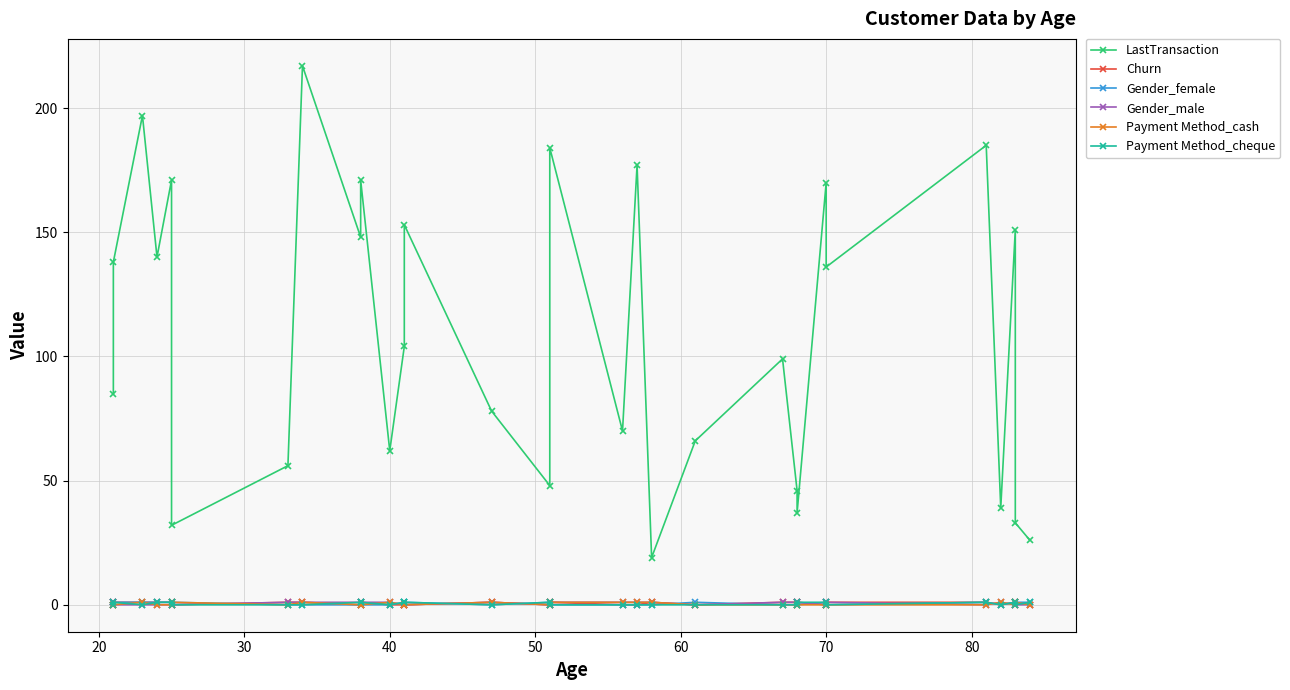

How many data points in Payment Method_cash are above 0?

11